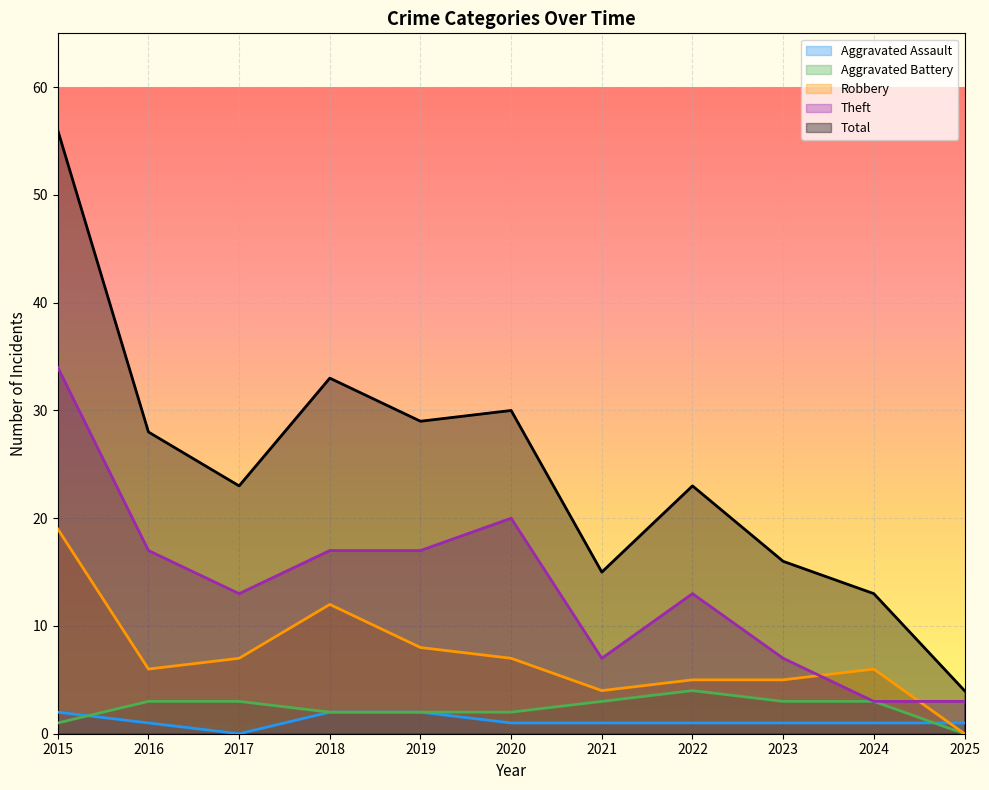

How many categories are shown in the chart?

11